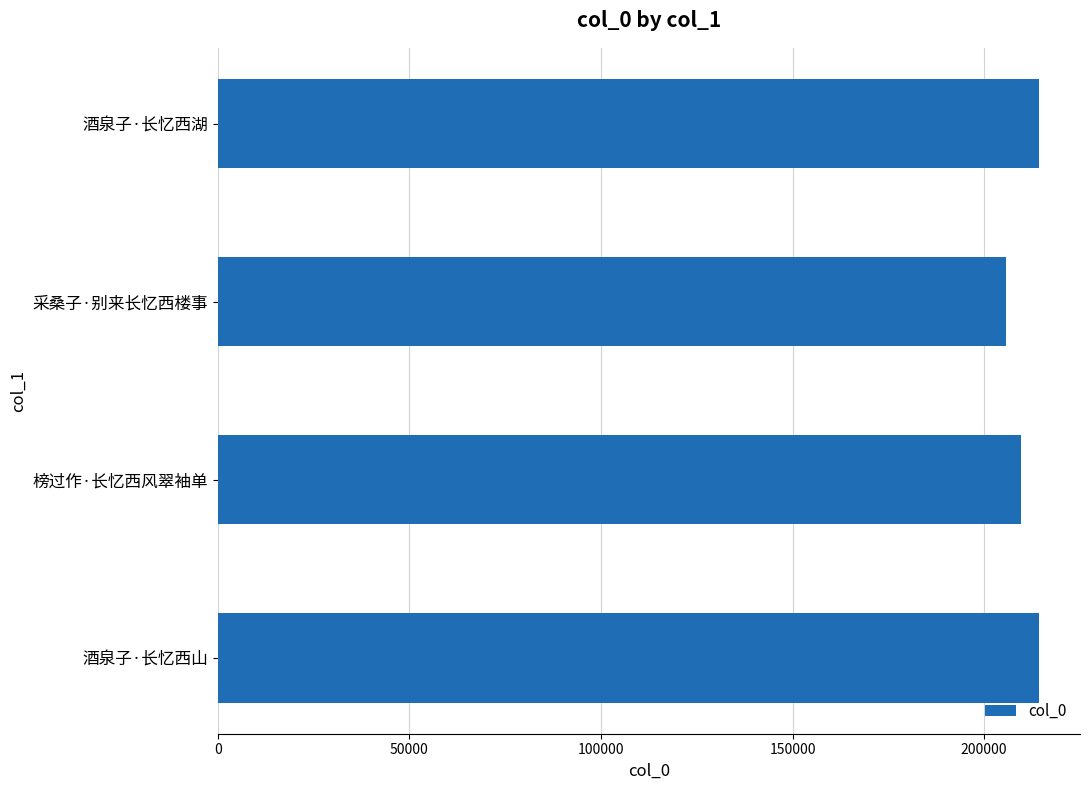

What is the ratio of the value at 酒泉子·长忆西湖 to the value at 酒泉子·长忆西山?

1.0